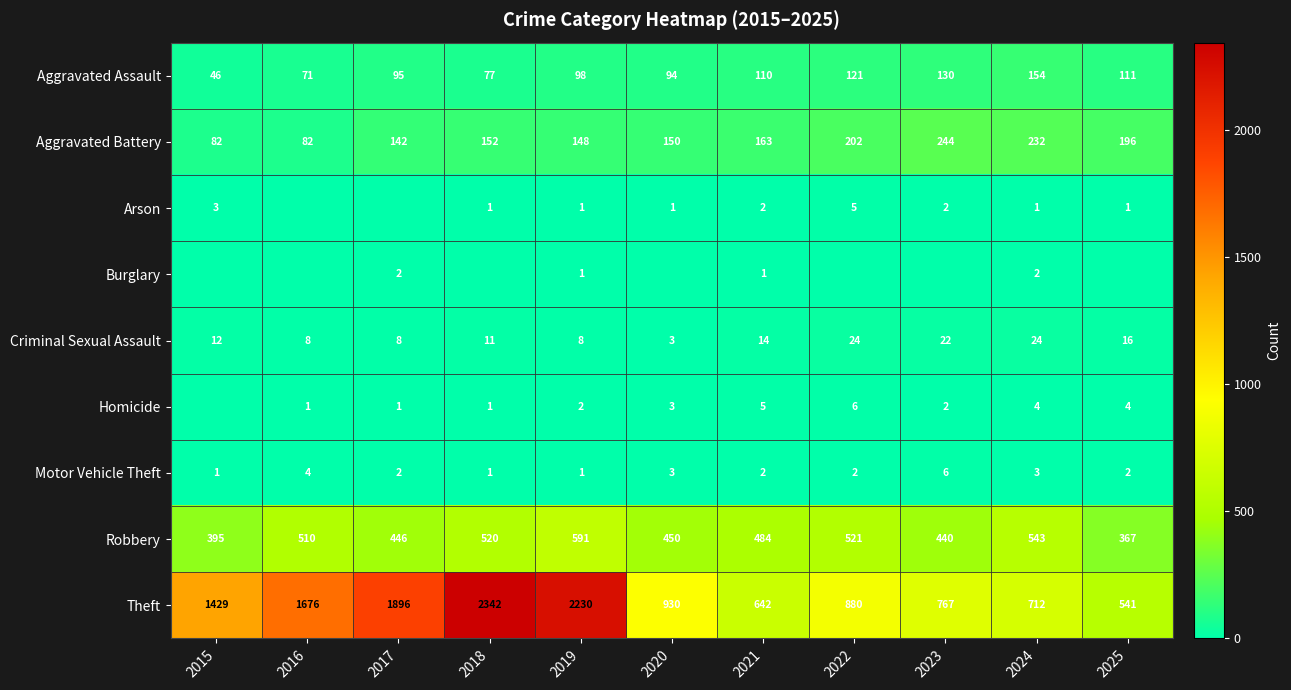

Read the Aggravated Assault value at 2022, to the nearest 50.

100